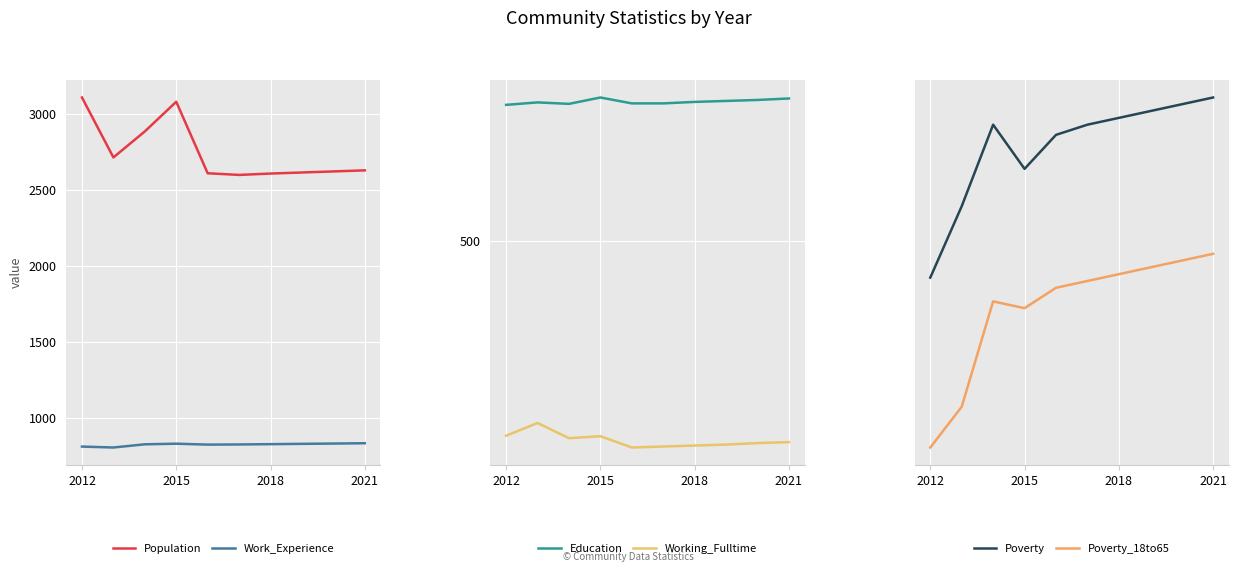

How many values in the Working_Fulltime series are below 90?

5